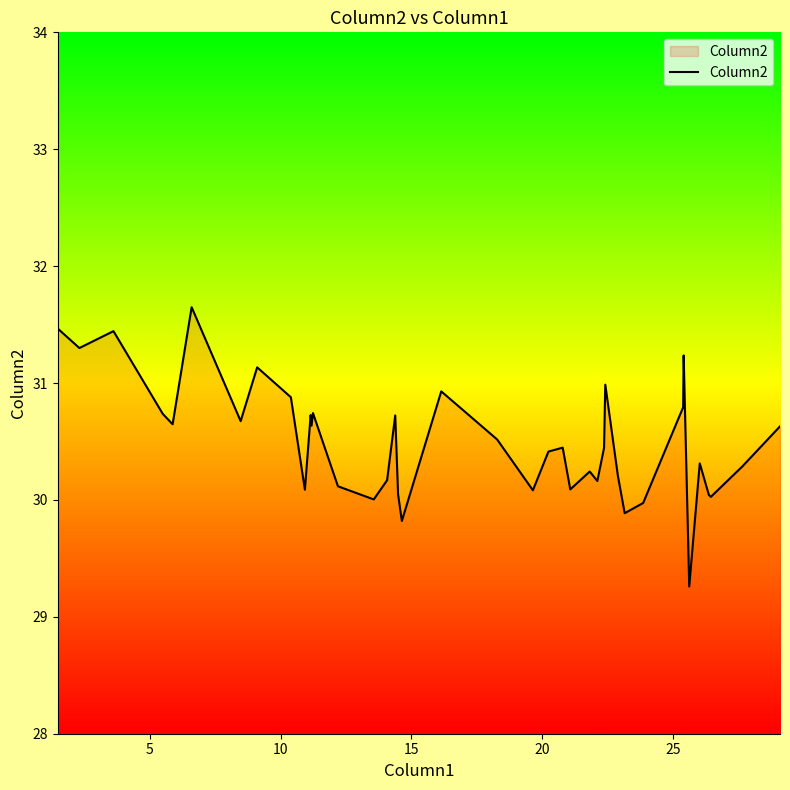

What is the greatest value displayed?

31.6